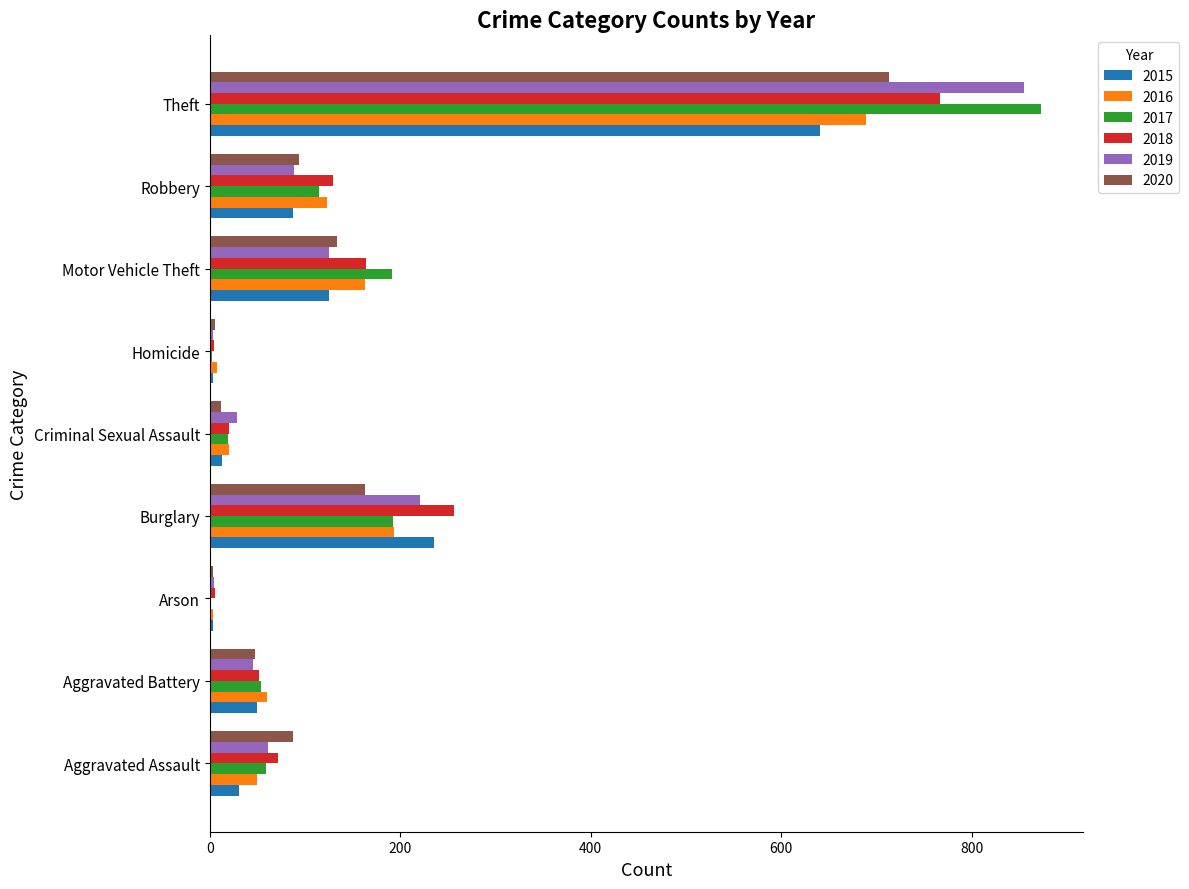

Which series changed the most between Aggravated Battery and Motor Vehicle Theft?

2017